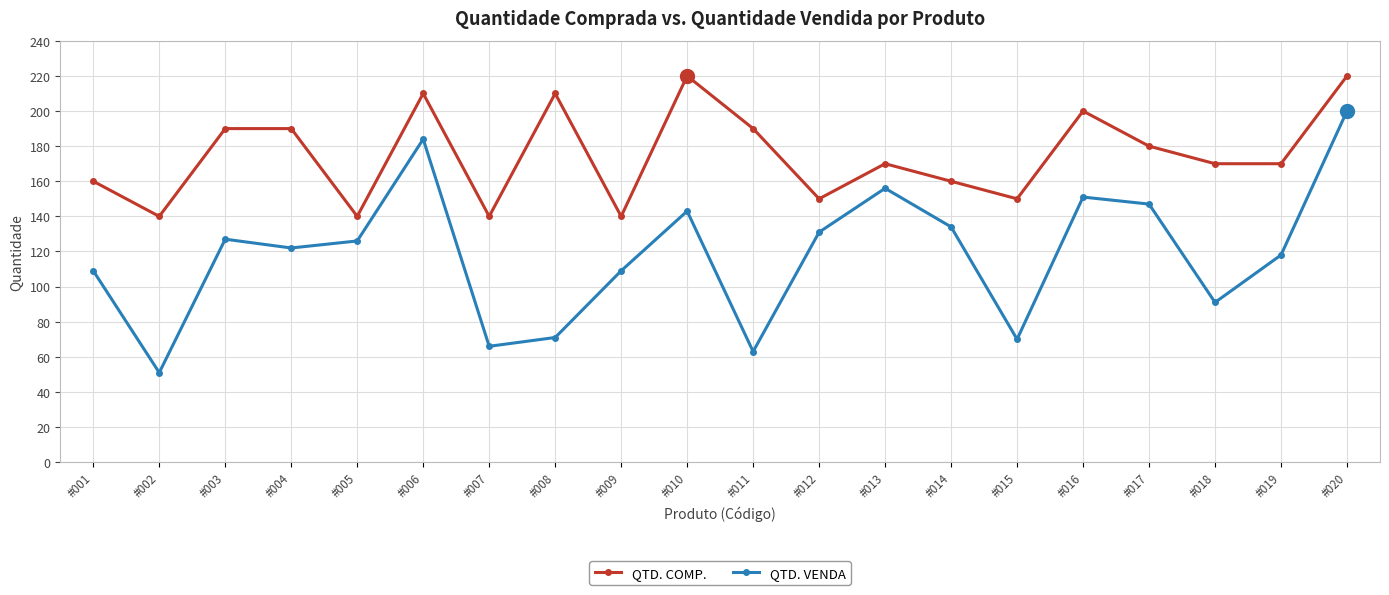

Which series has the widest spread of values?

QTD. VENDA